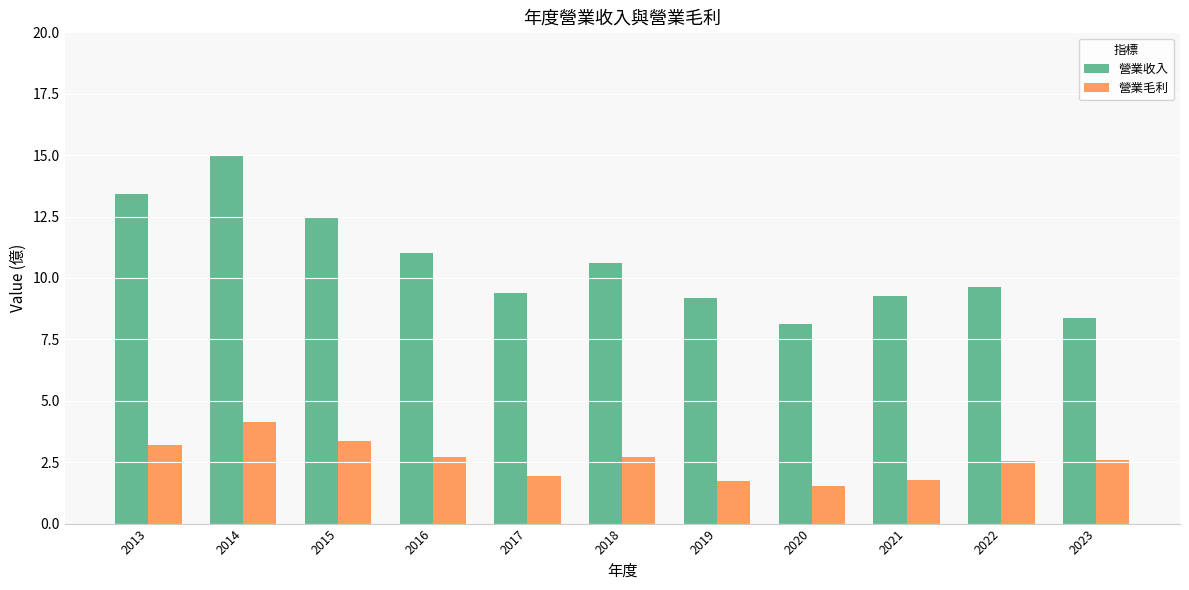

What is the spread (max minus min) of values at 2018?

7.9